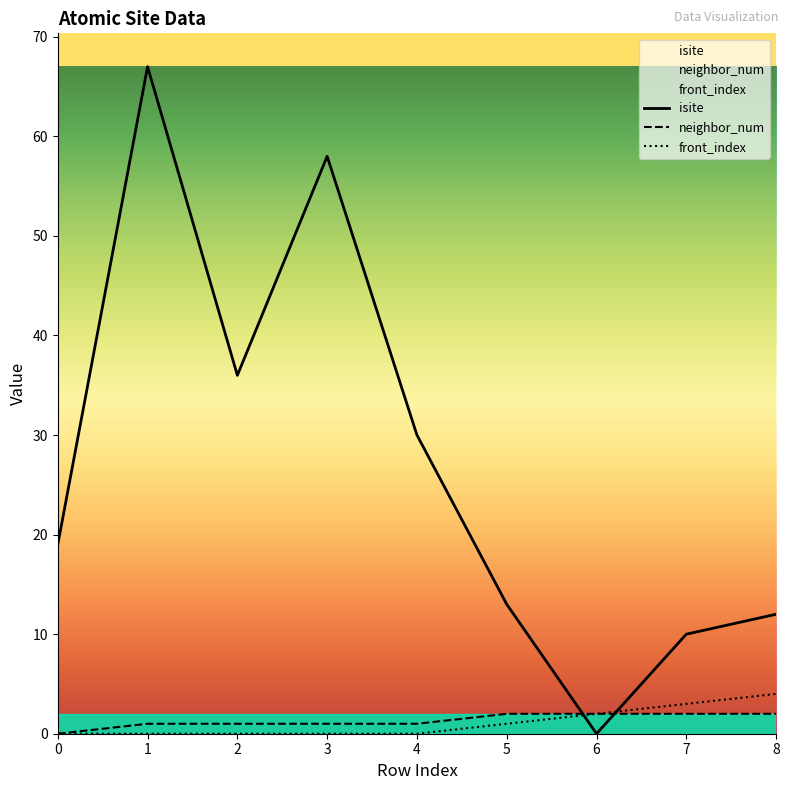

Between which two adjacent categories do front_index and isite first intersect?

5 and 6